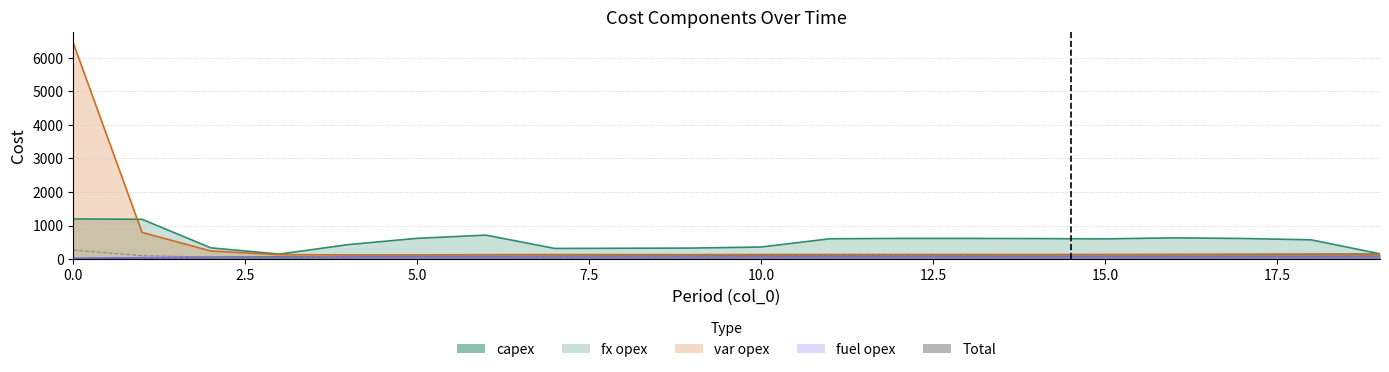

How many lines are shown in the chart?

1